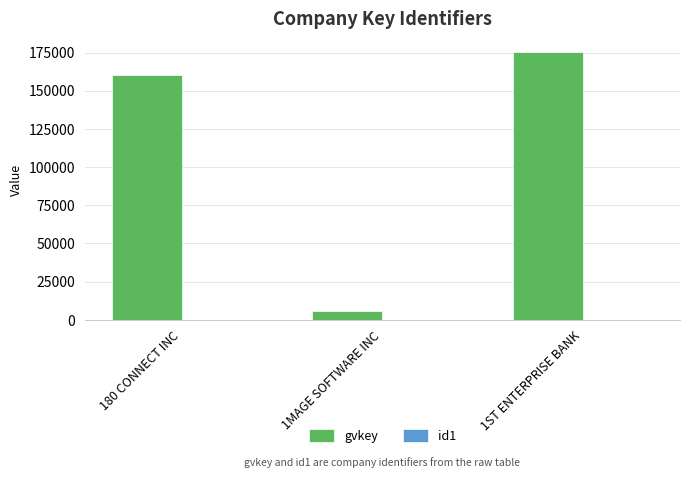

Which series has the largest total across all categories?

gvkey